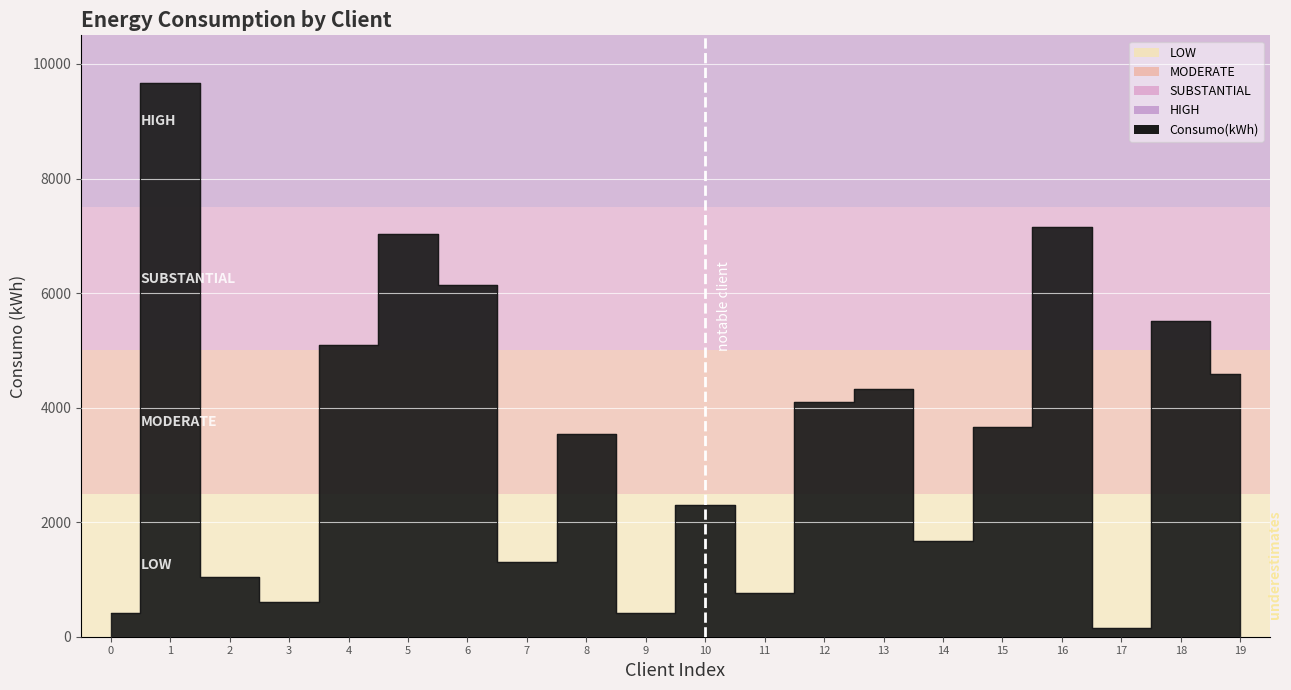

How many series are shown in this chart?

1